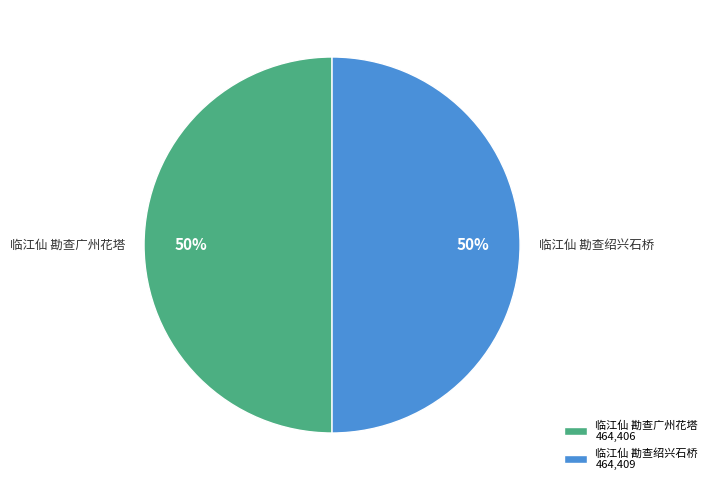

True or false: 临江仙 勘查绍兴石桥 accounts for 50% of the total.

True